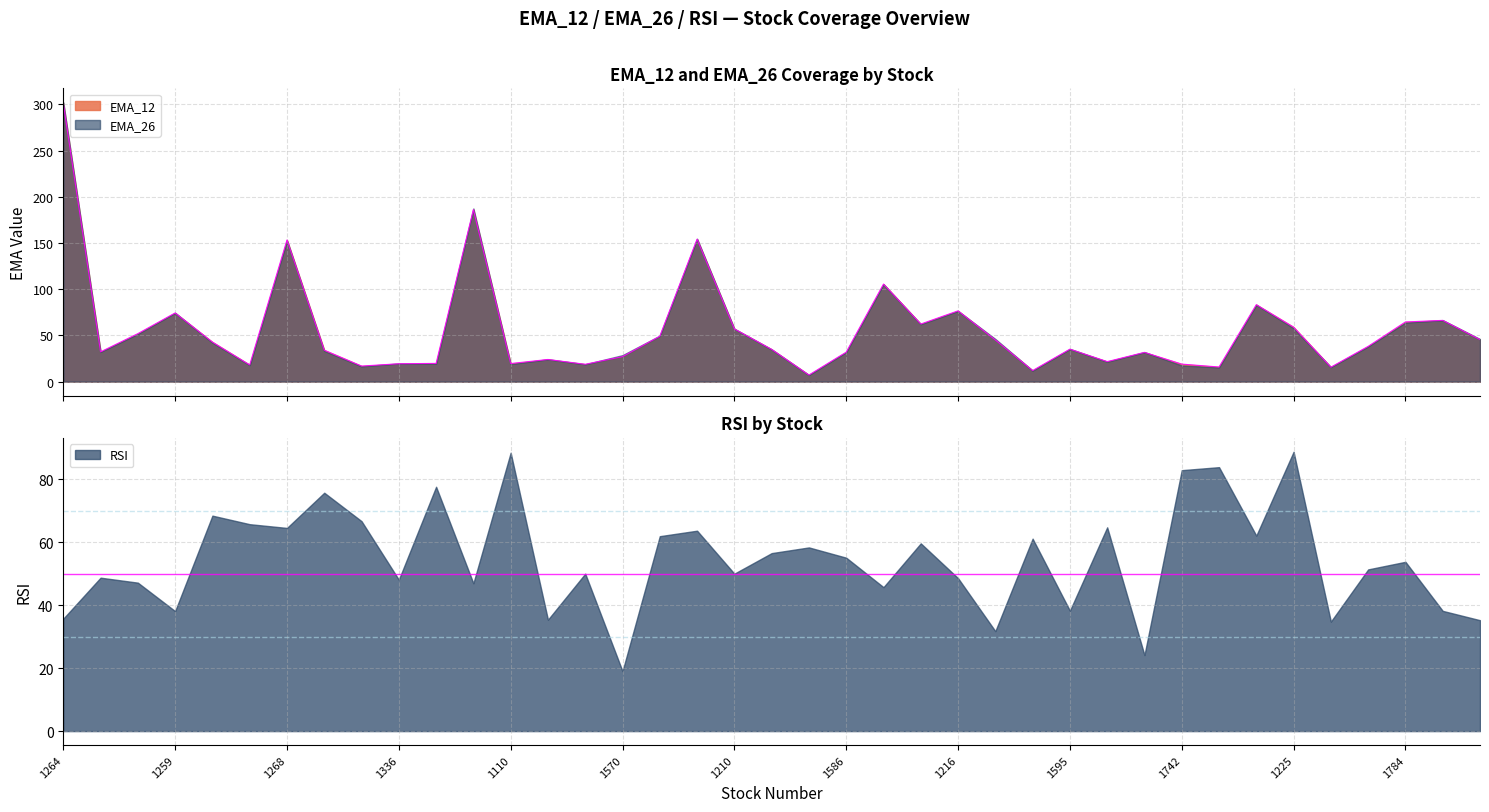

Which has a higher value, 1264 or 1781?

1264